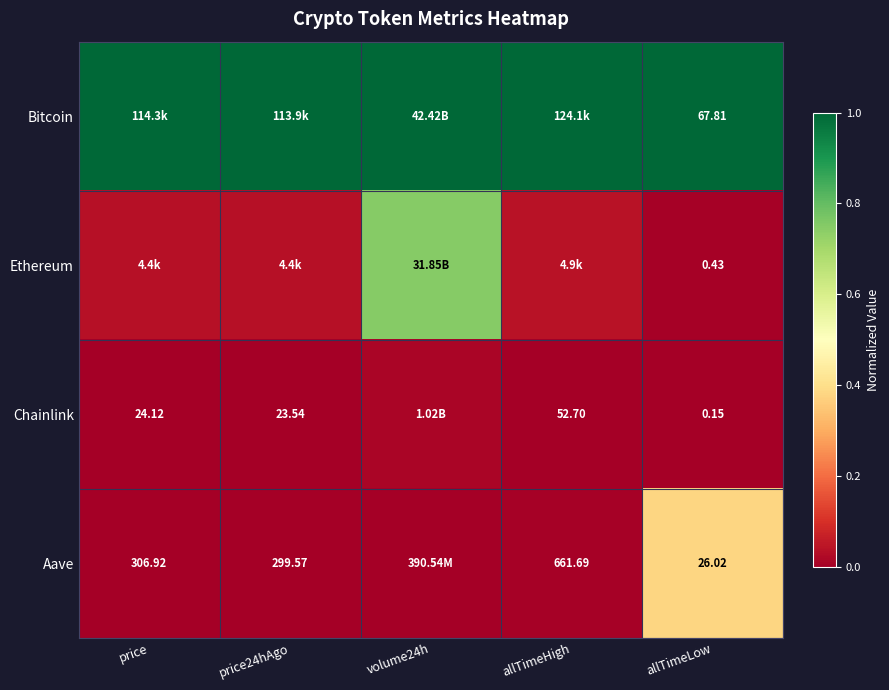

Rank the series at allTimeLow from highest to lowest value.

Bitcoin, Aave, Ethereum, Chainlink